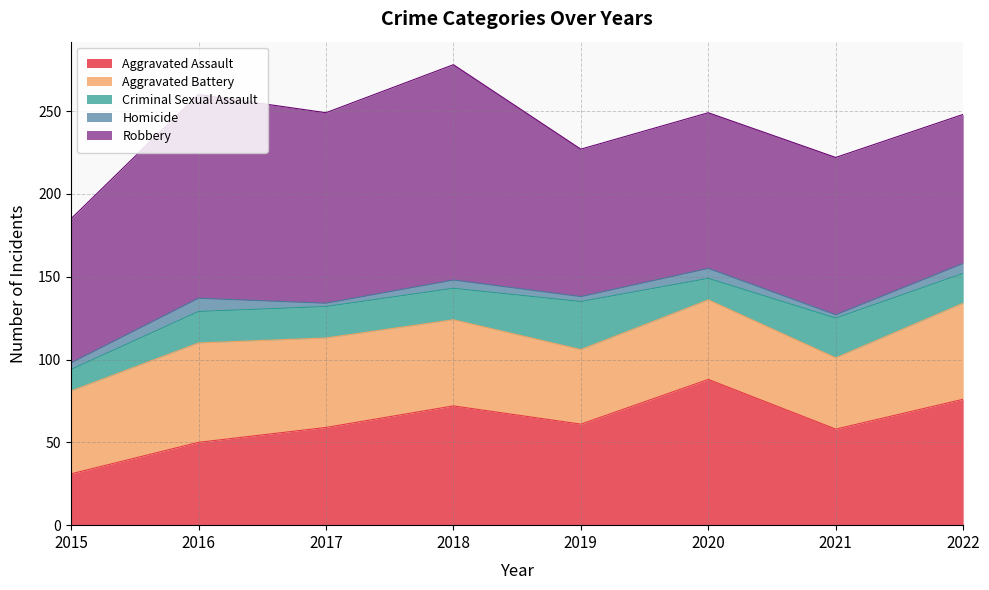

What is the value of the Aggravated Battery point at the 7th from the left?

43